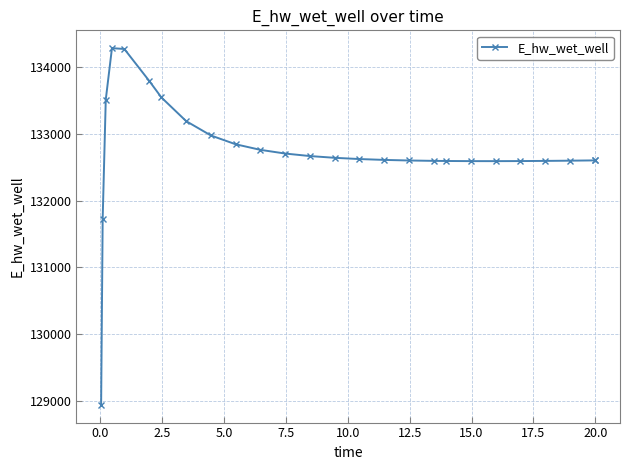

What is the minimum value shown in the chart?

128942.2